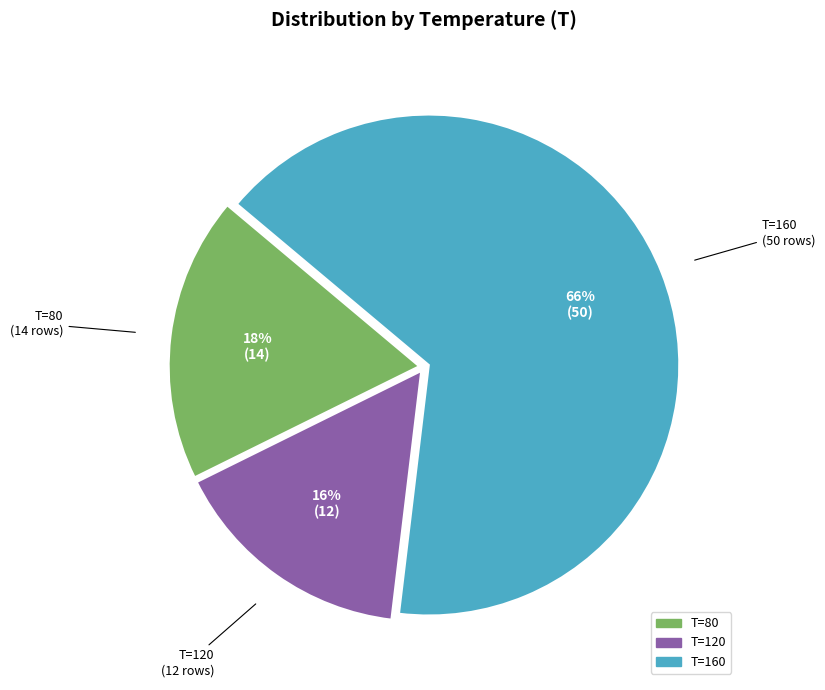

To the nearest percent, what is the average slice percentage?

33%